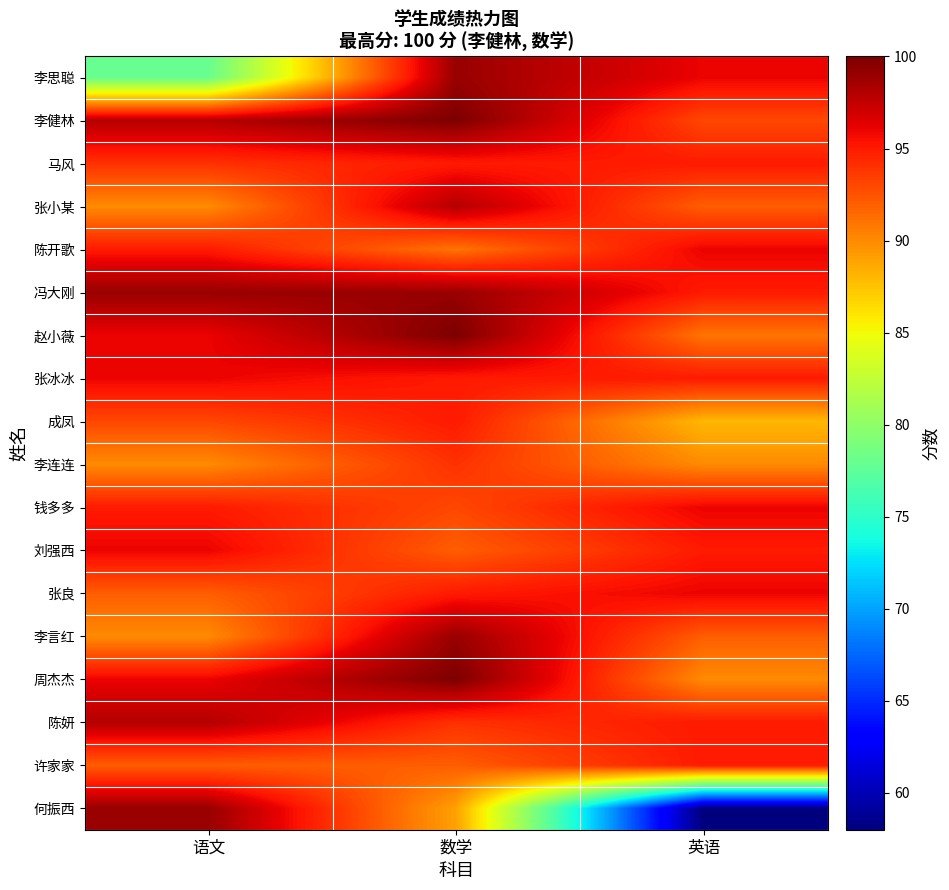

Which series has the widest spread of values?

何振西